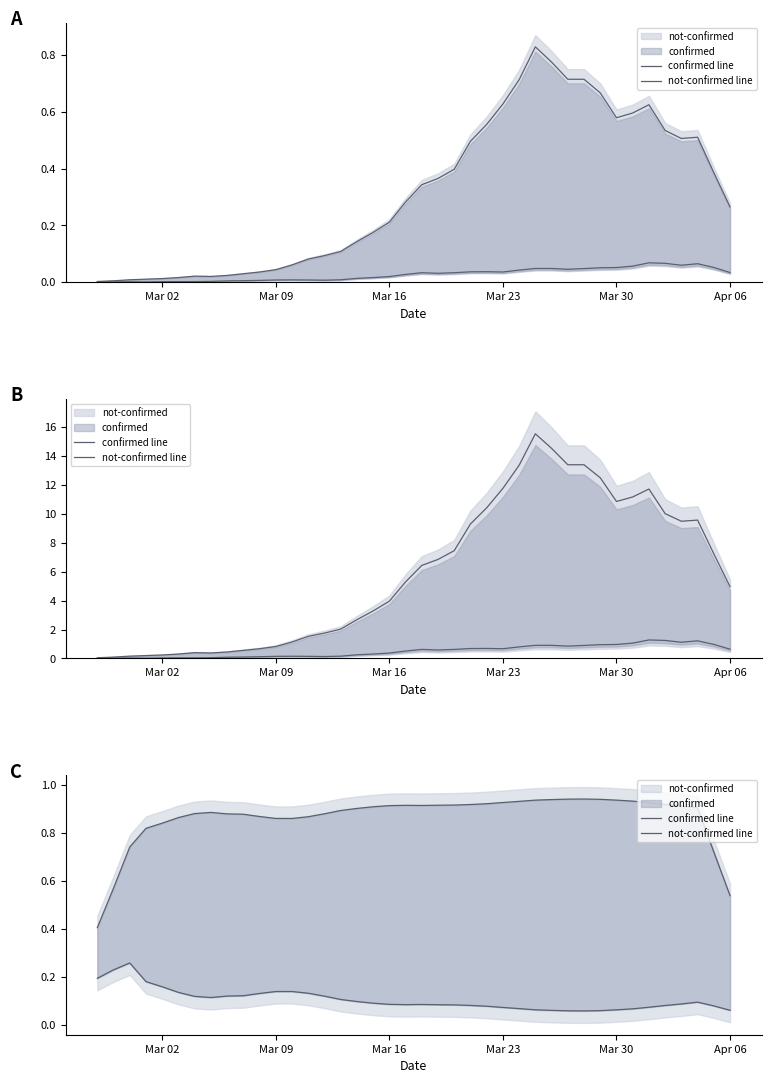

What is the value of the not-confirmed line point at the 2nd from the left?

0.2